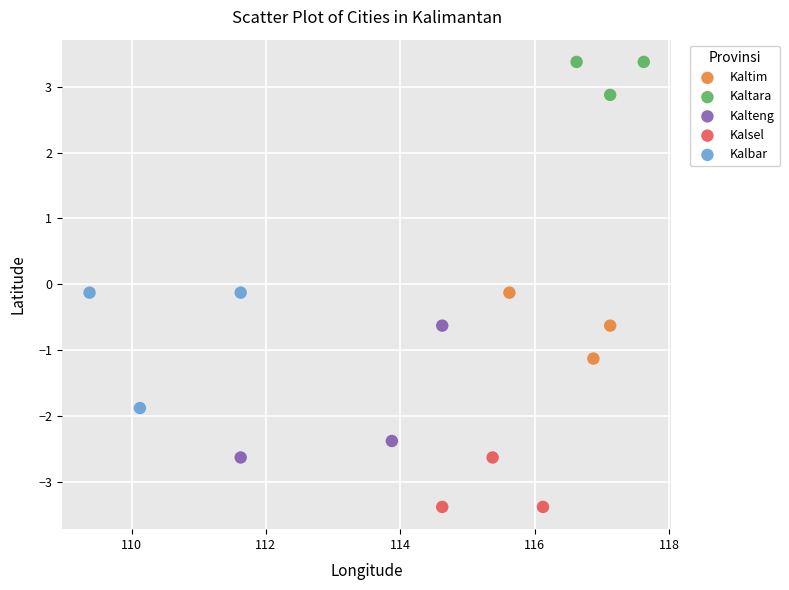

Which series contains the highest Y value?

Kaltara